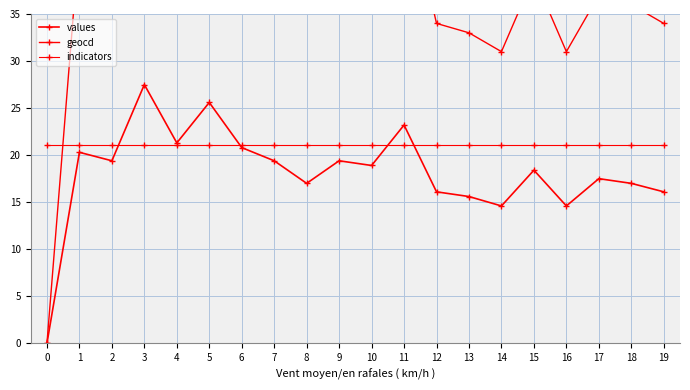

What is the value of the values point at the 3rd from the left?

19.4